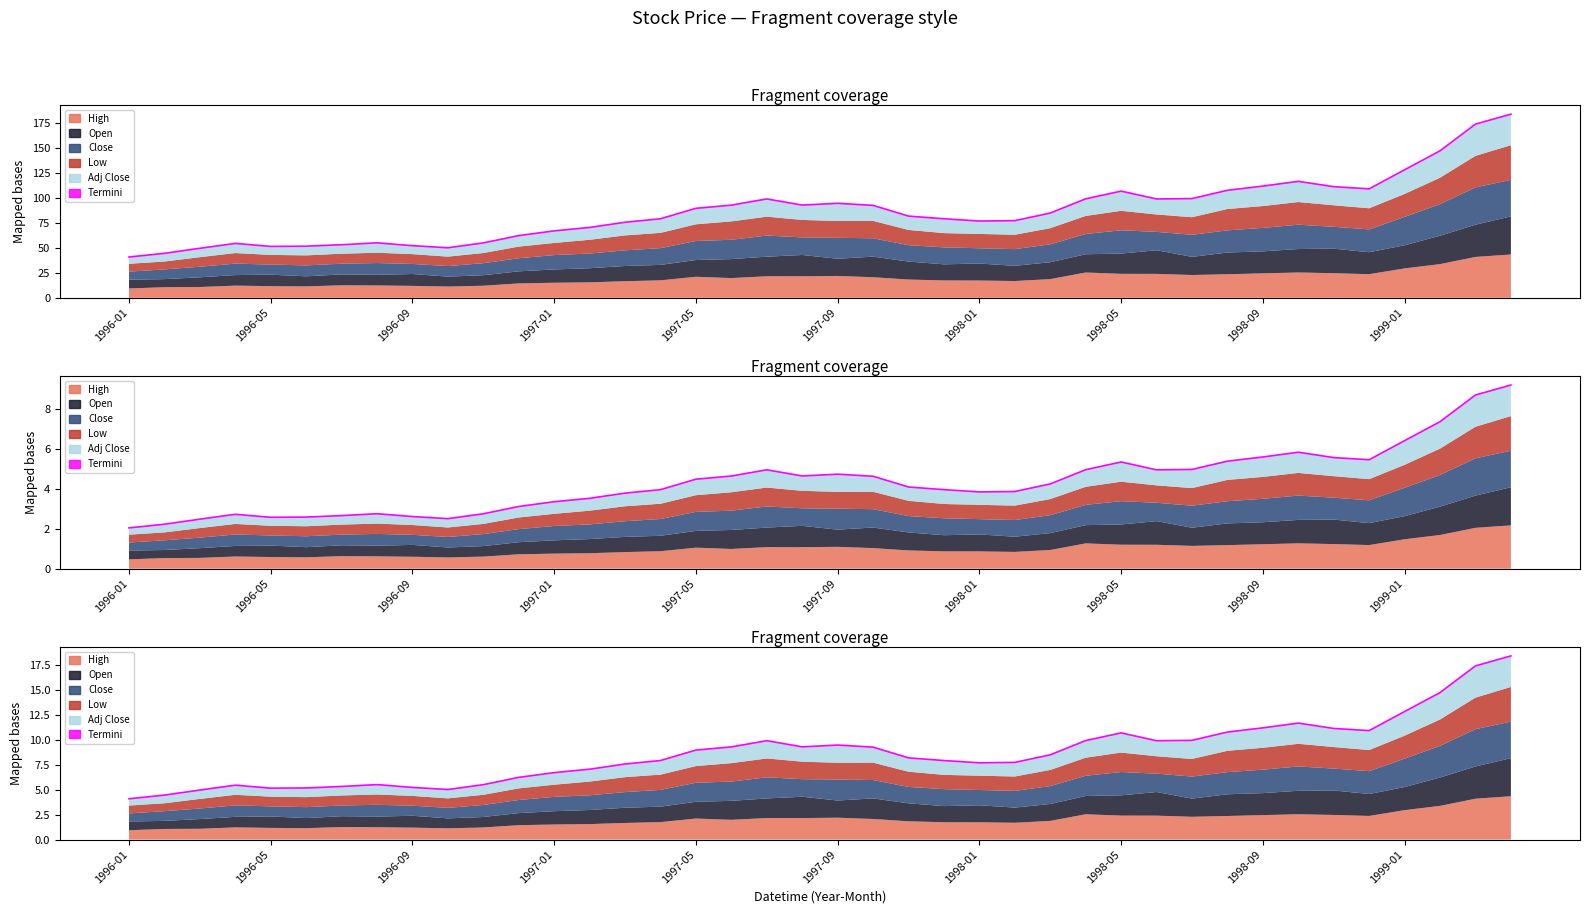

What is the sum of the values at 27 and 1998-09?

15.1